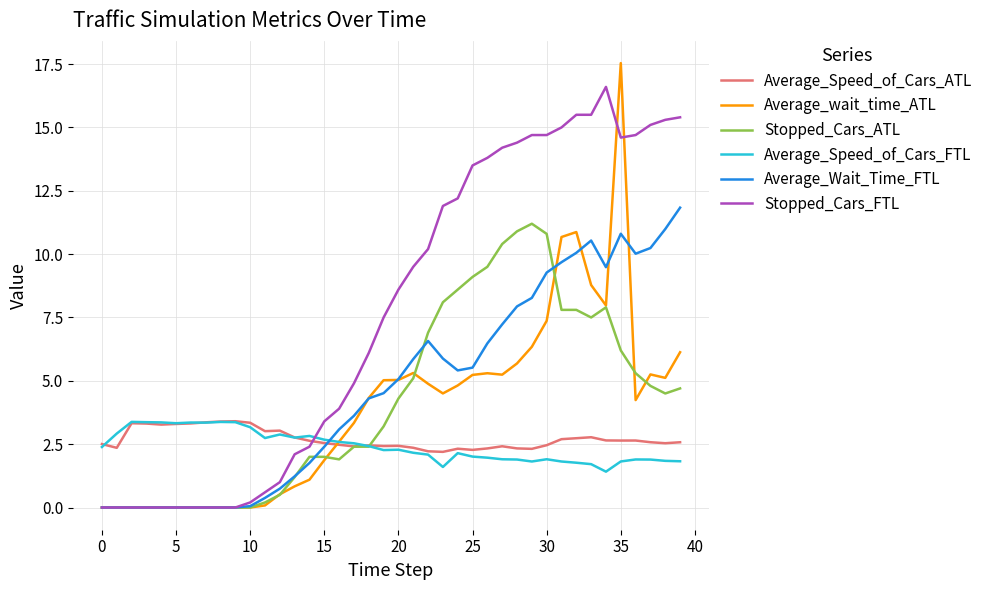

How many intersections are there between Stopped_Cars_ATL and Average_Speed_of_Cars_FTL?

1